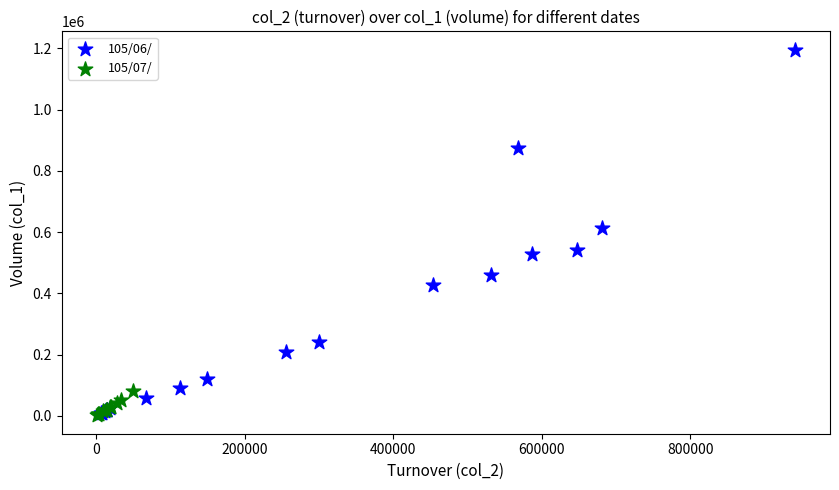

Which series contains the highest Y value?

105/06/